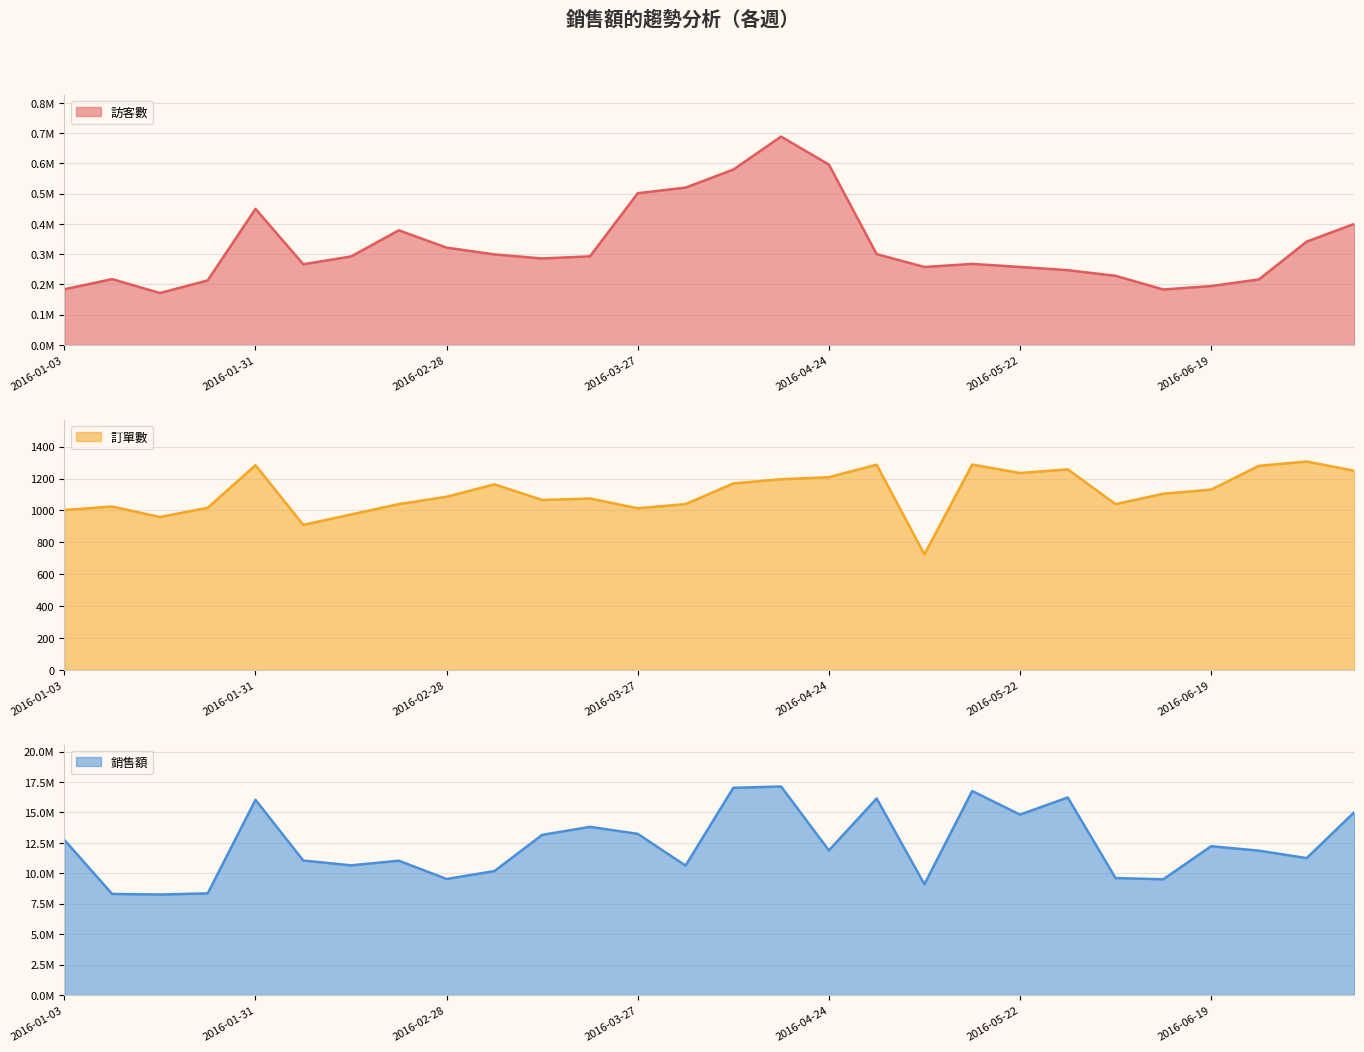

Read the 銷售額 value at 2016-02-21.

11035440